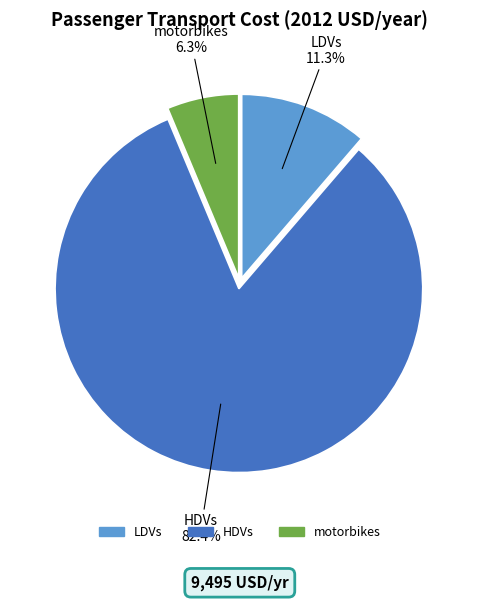

The HDVs slice represents 68% of the pie. True or false?

False